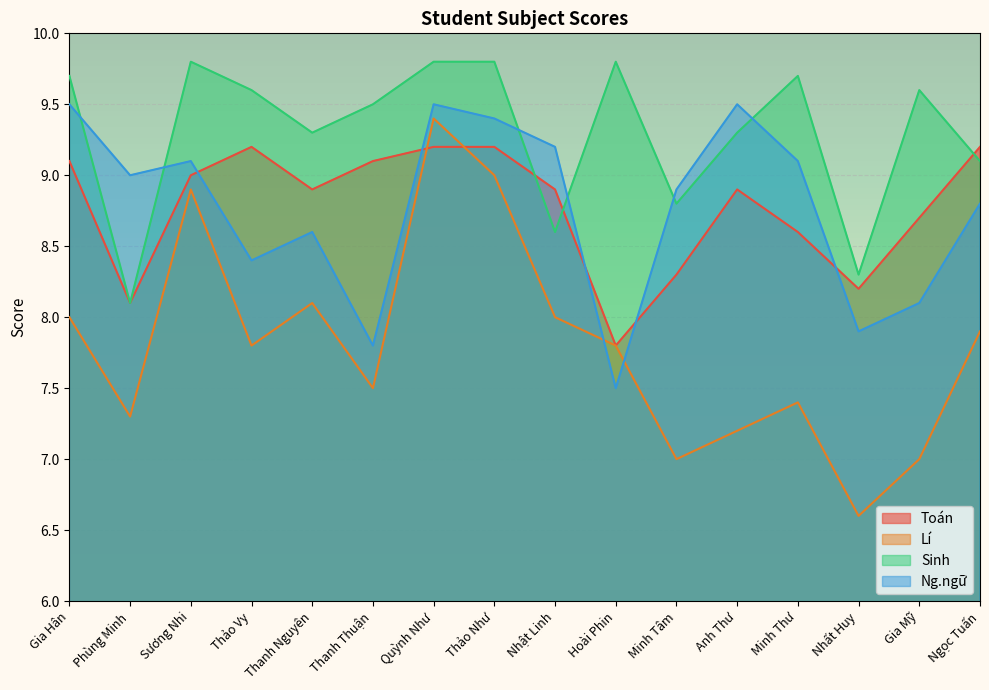

What is the total value across all series at Minh Thư?

34.8